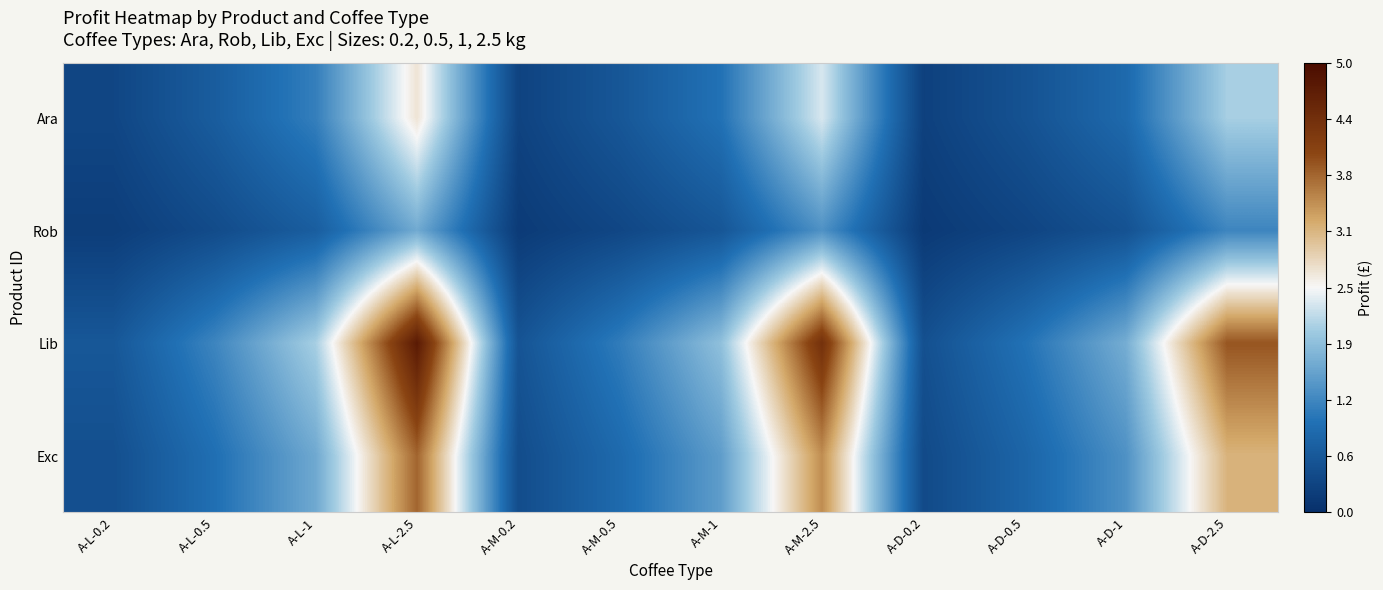

Which series has the widest spread of values?

Lib